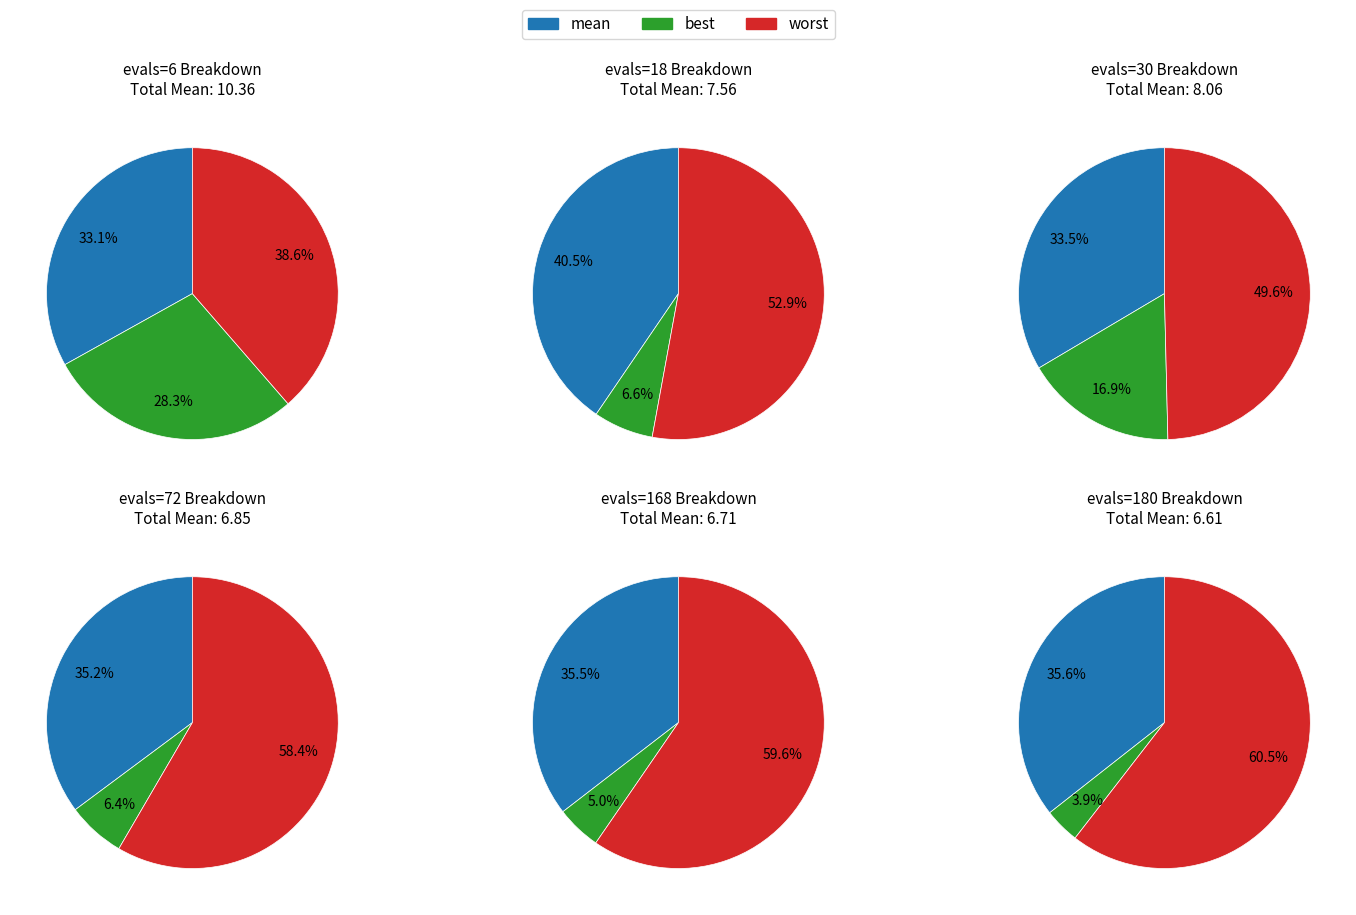

Which series has the largest range (max minus min)?

best